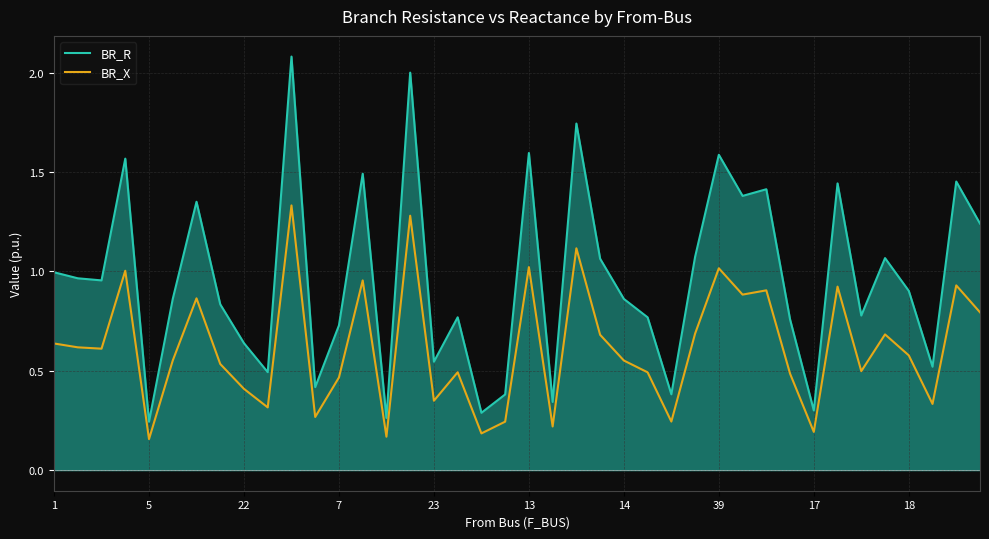

True or false: BR_R and BR_X intersect in this chart.

False